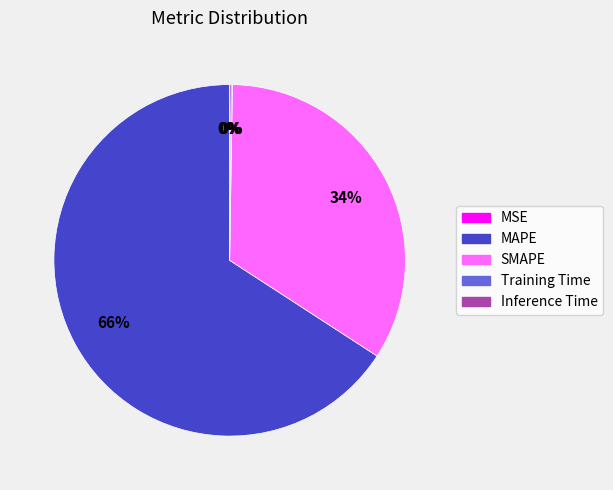

Which category has the biggest portion of the pie?

MAPE